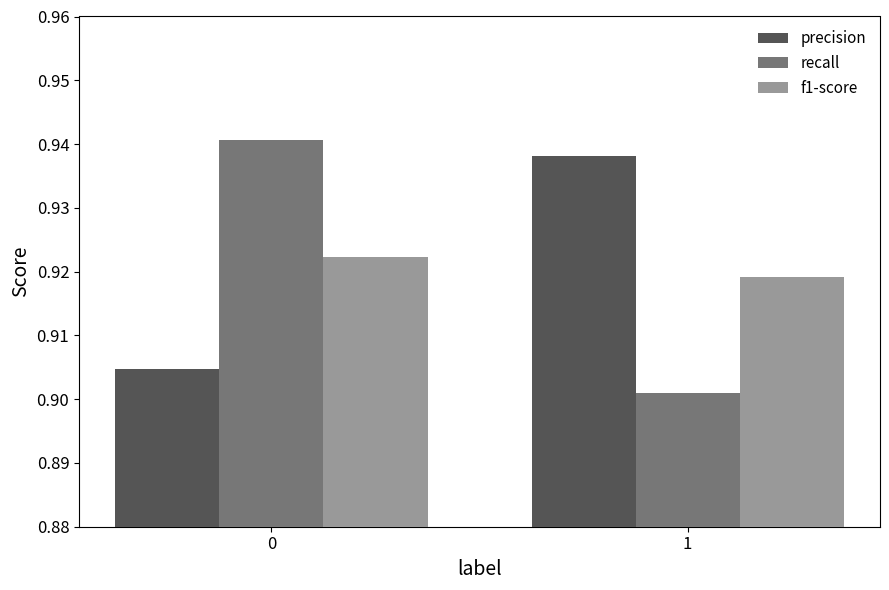

What is the sum of all precision values?

1.8